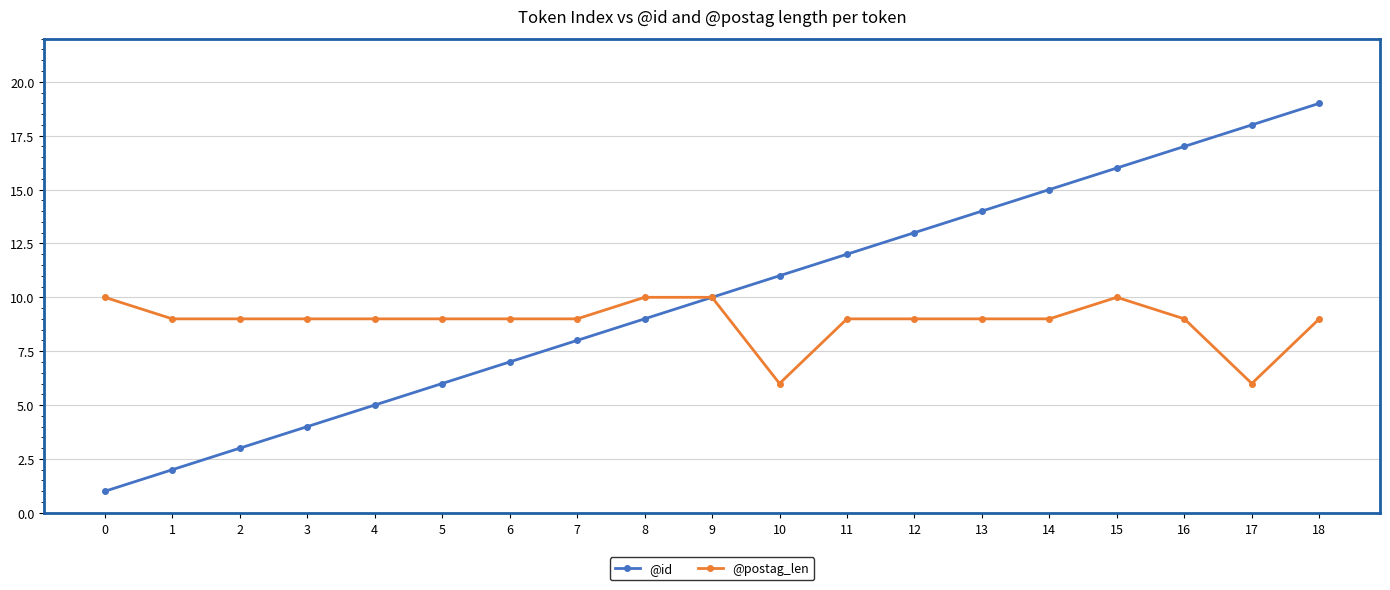

True or false: @id has more than 2 interior local peaks.

False